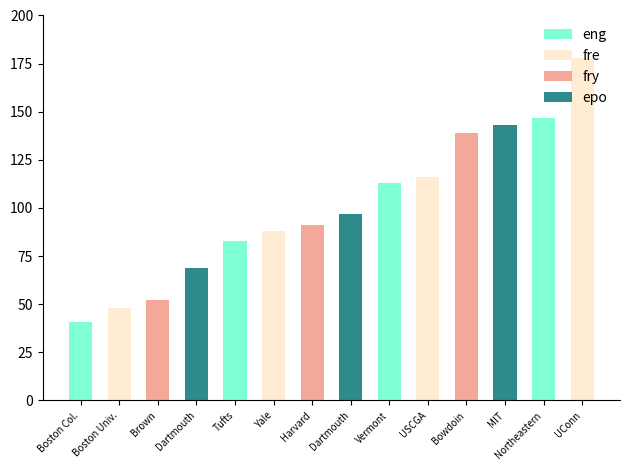

What is the ratio of the value at Harvard to the value at Northeastern?

0.6